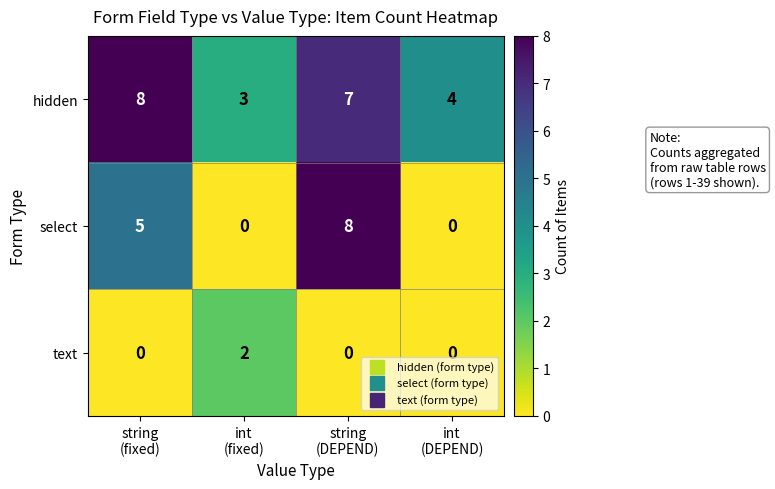

What is the greatest value displayed?

8